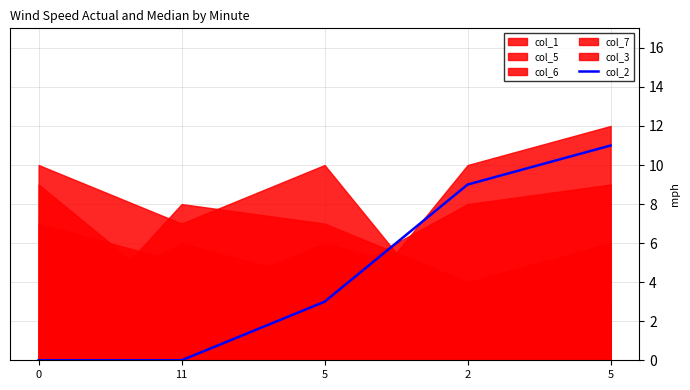

What is the label of the 5th point from the left?

5